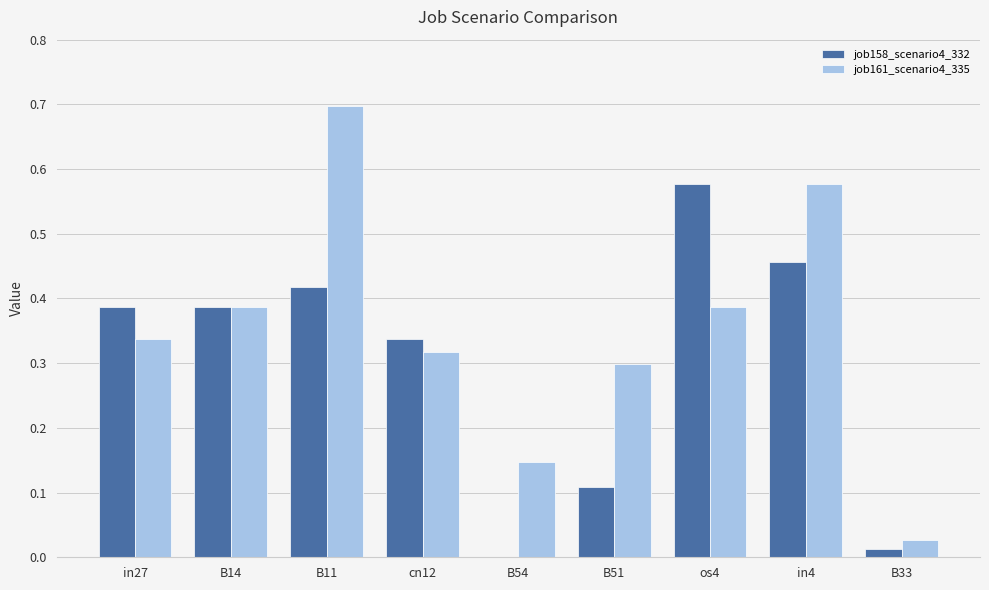

Is it true that job161_scenario4_335 equals 0.7 at B11?

True